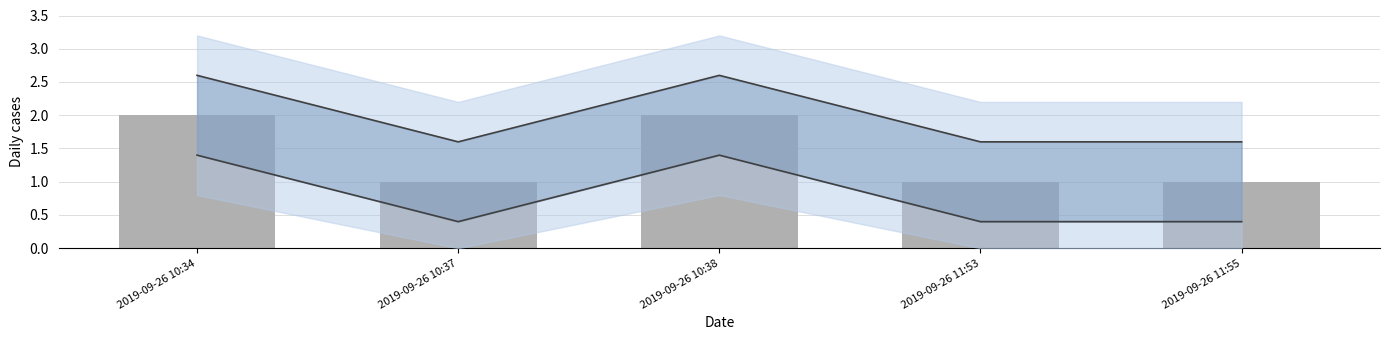

What is the minimum value shown in the chart?

1